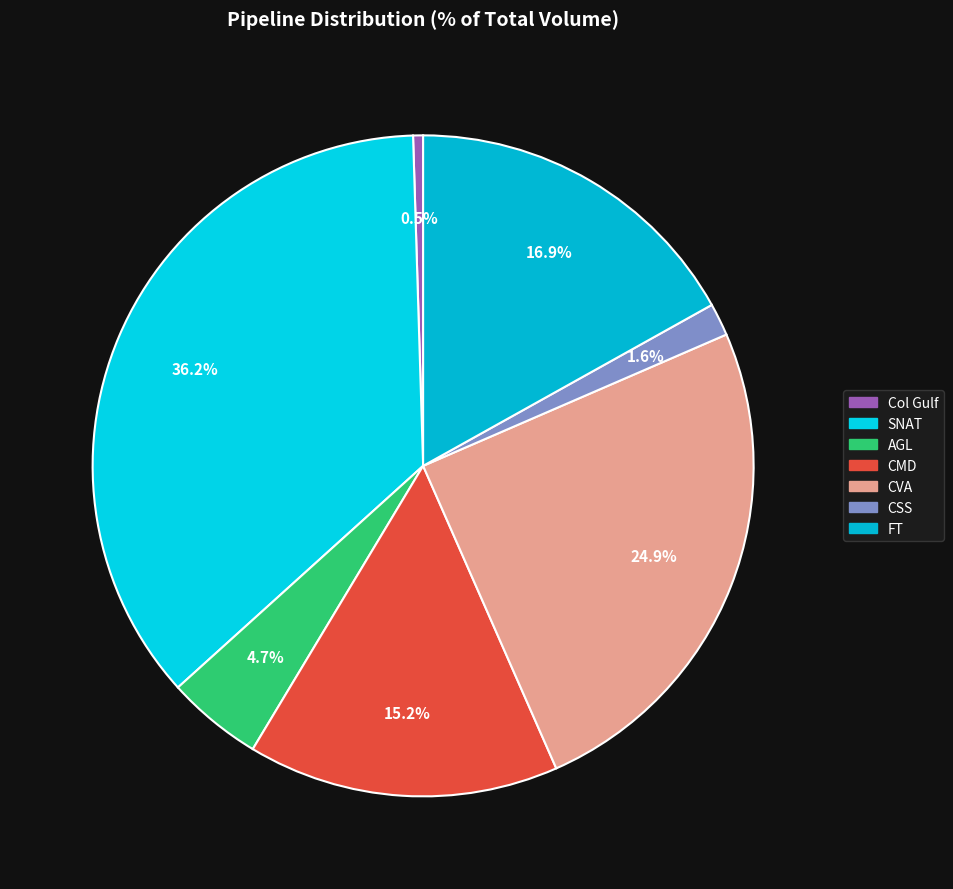

What percentage is the AGL slice, to the nearest percent?

5%